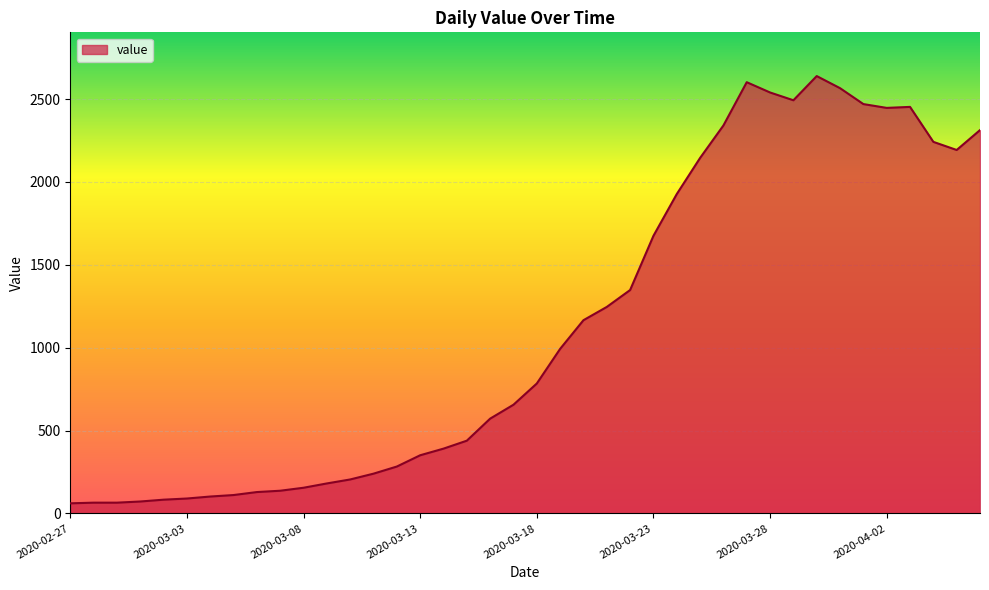

What is the greatest value displayed?

2639